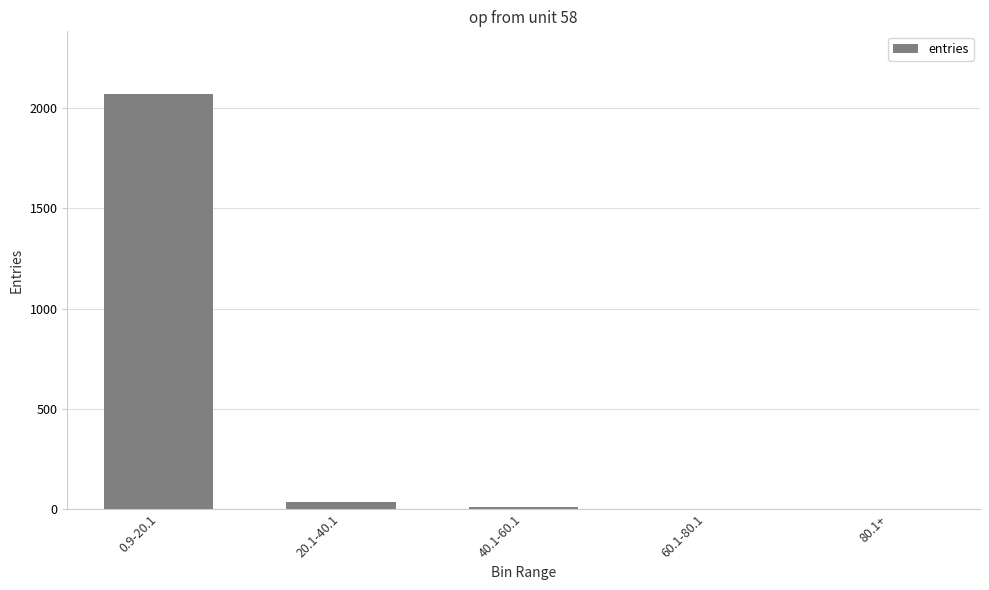

What is the sum of all values?

2117